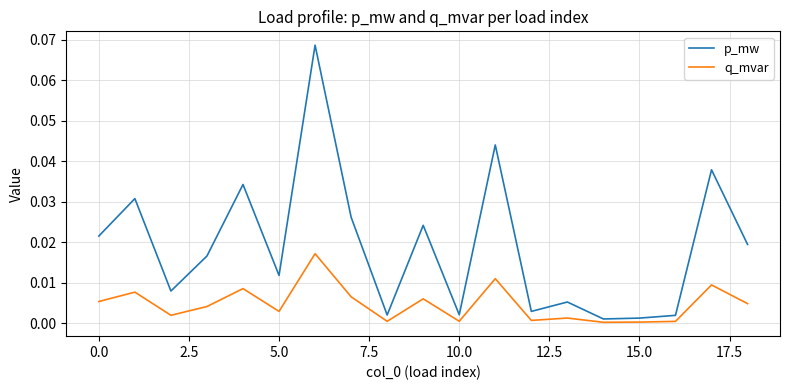

Count the number of data series in this chart.

2